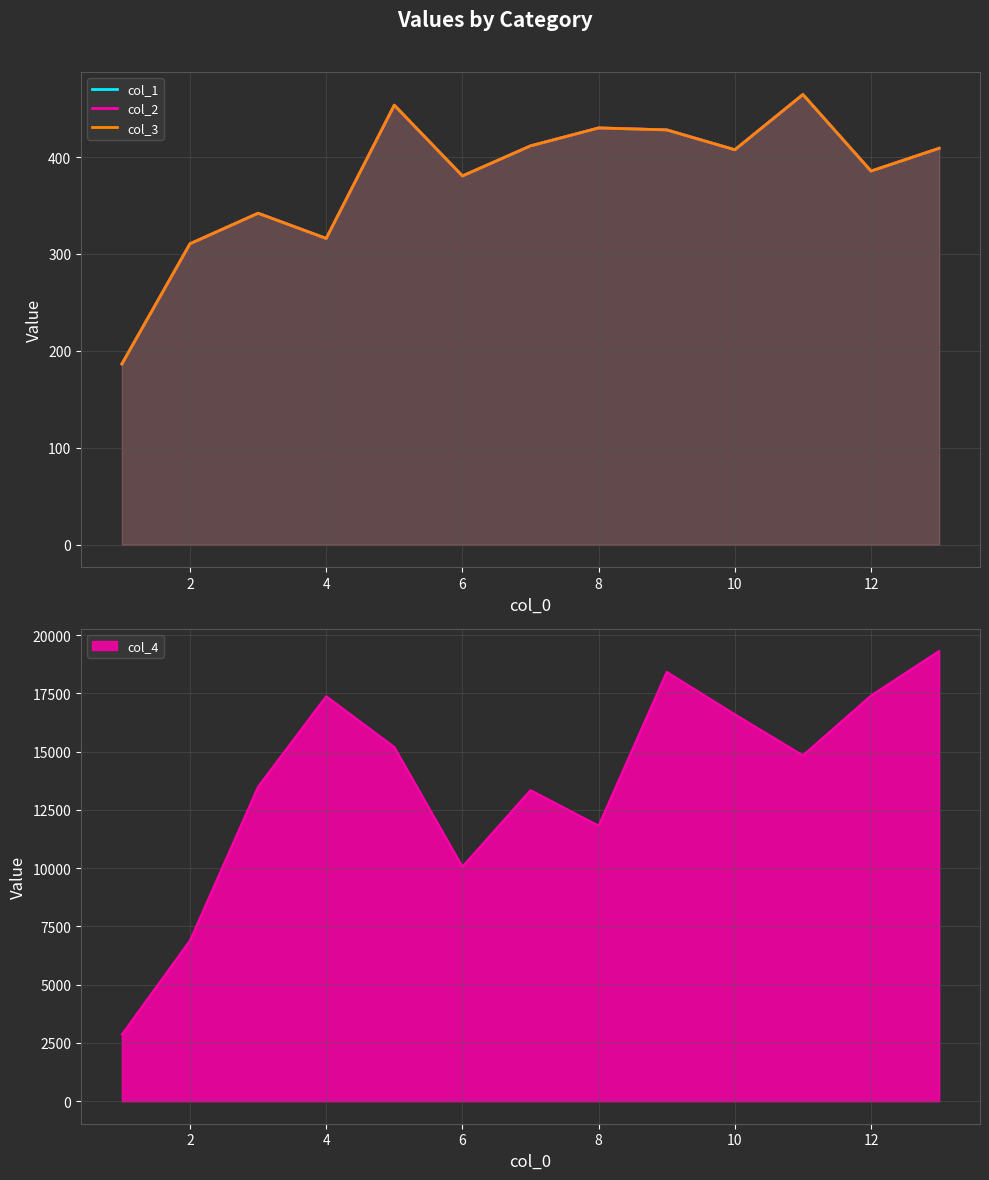

What is the average value of the col_1 series?

378.8